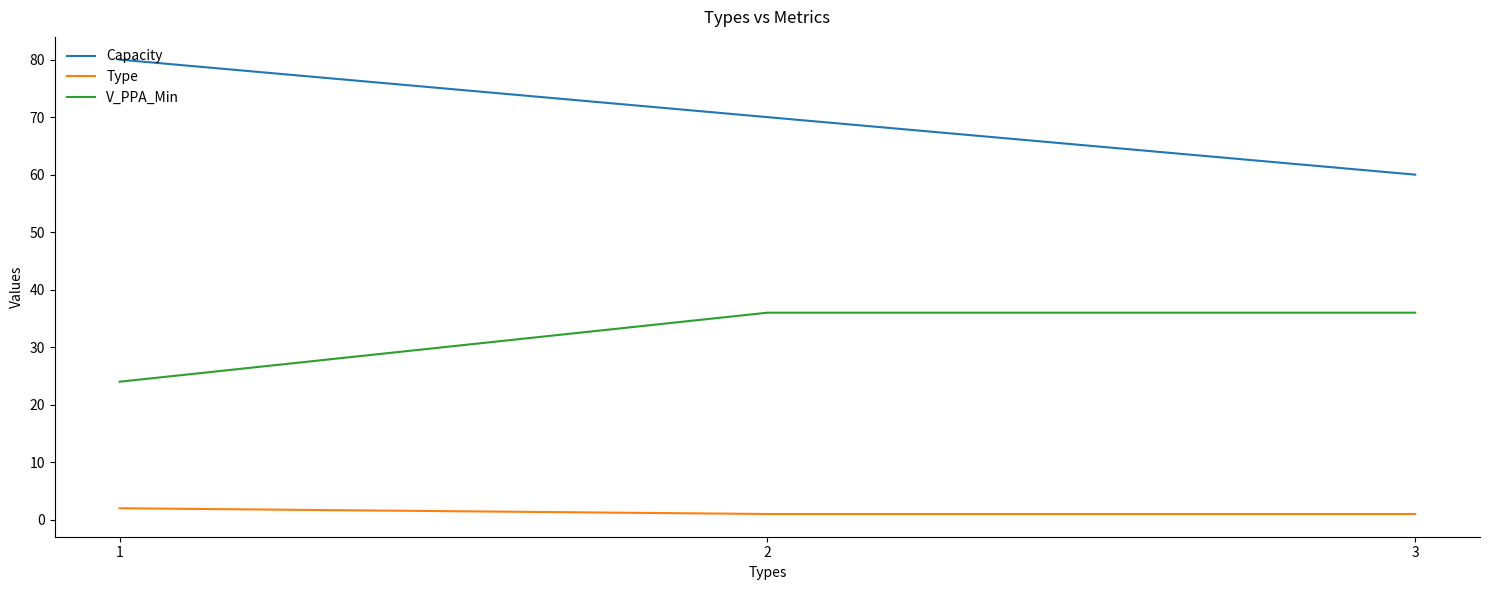

At 2, list the series in order from largest to smallest.

Capacity, V_PPA_Min, Type